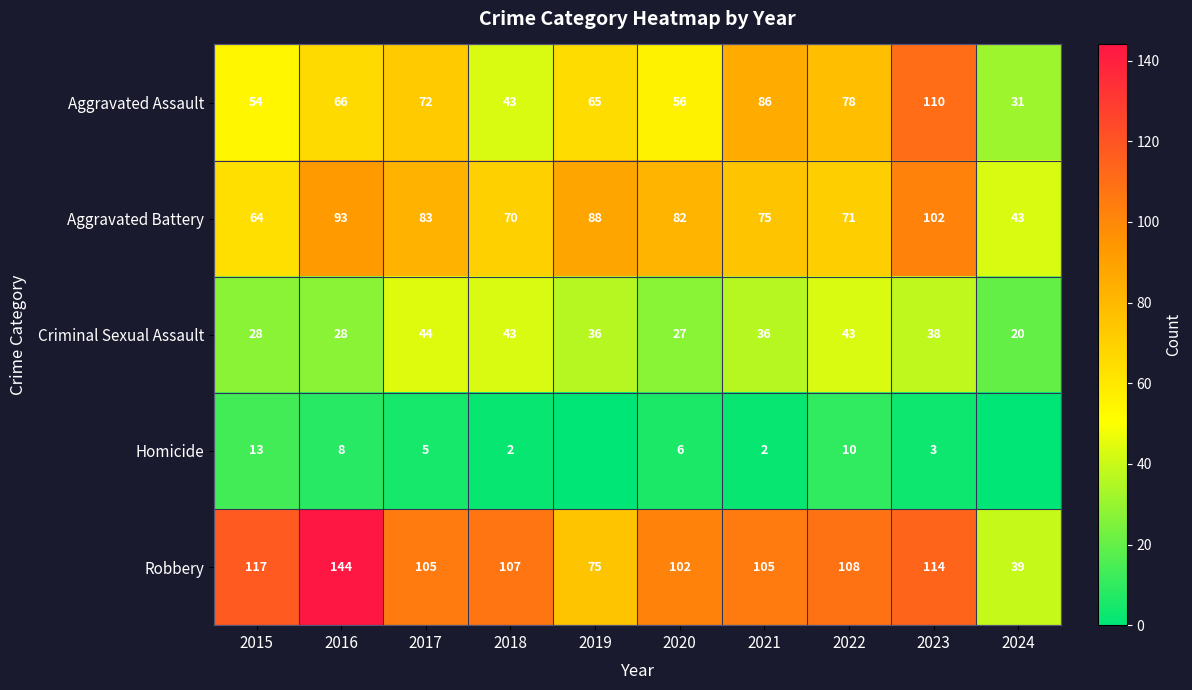

How many data points in Aggravated Battery are less than 82?

5